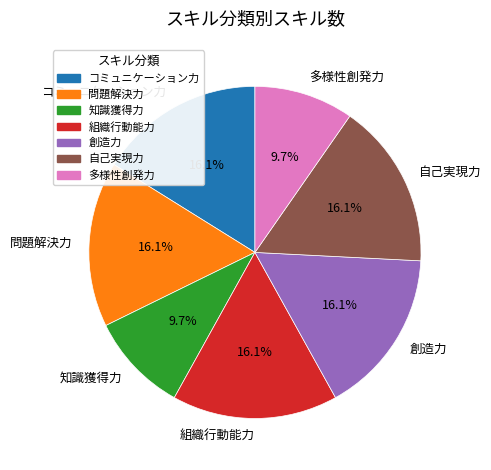

Between 知識獲得力 and 問題解決力, which is larger?

問題解決力